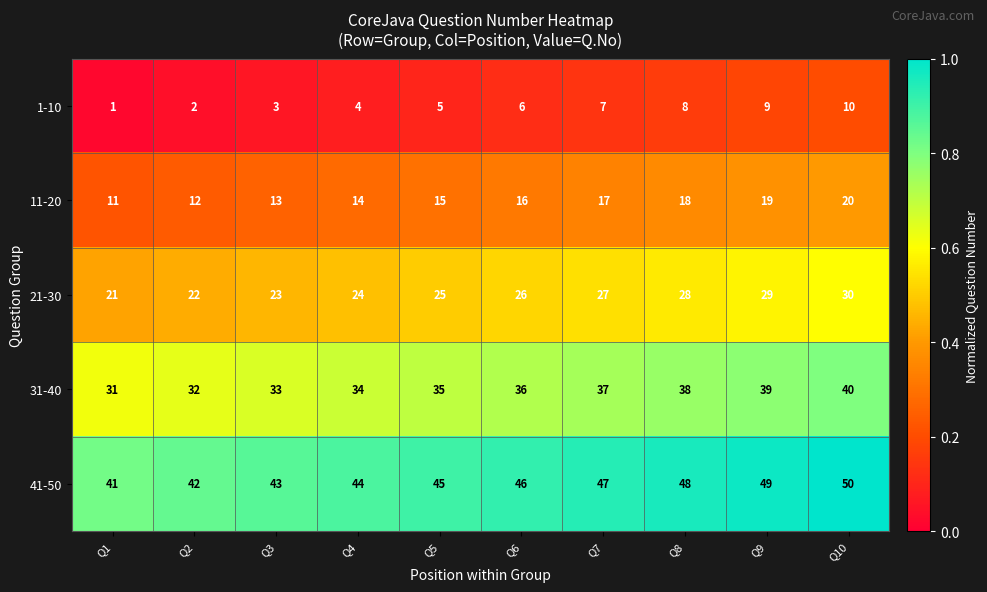

What is the difference between the 11-20 values at Q10 and Q6?

4